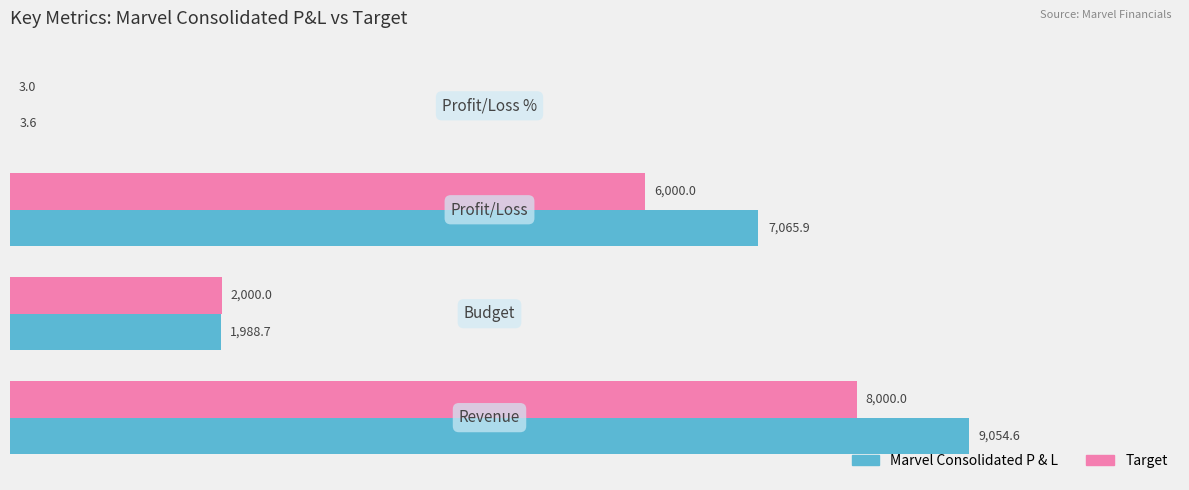

Which series has the largest range (max minus min)?

Marvel Consolidated P & L